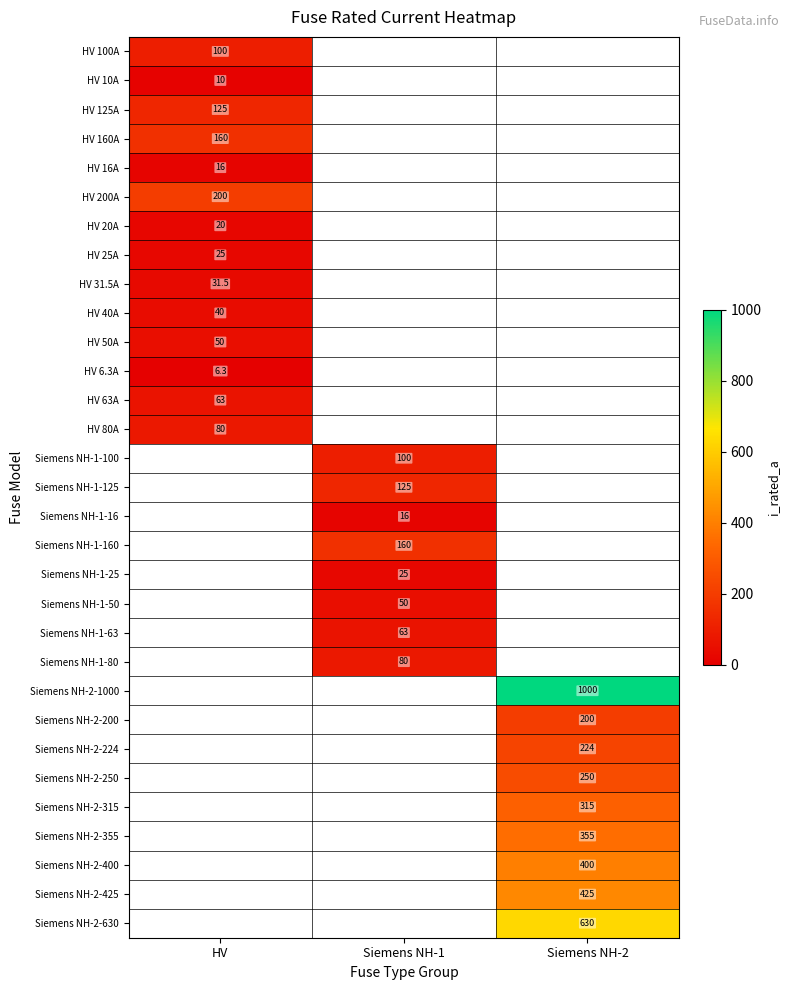

True or false: Siemens NH-1-16 has a value of 16.0 at Siemens NH-1.

True